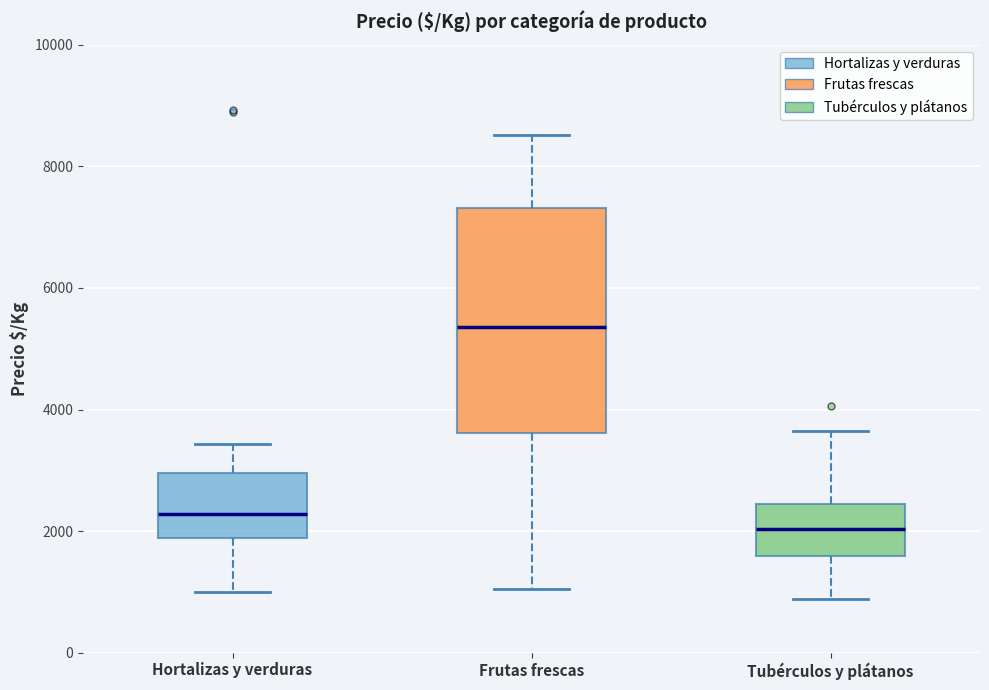

Which box is the tallest, from its lower edge to its upper edge?

Frutas frescas